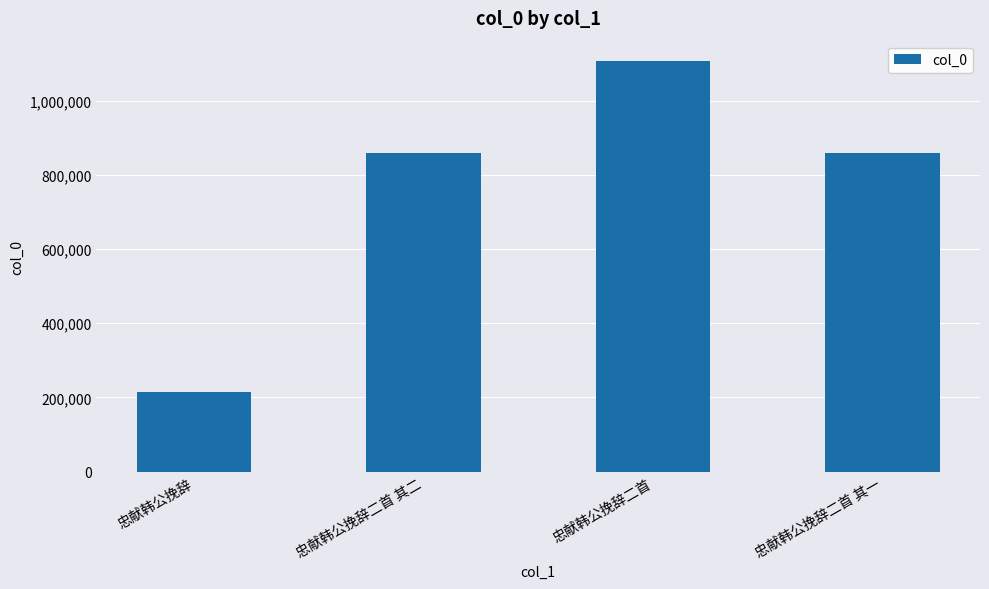

What is the change in value from 忠献韩公挽辞 to 忠献韩公挽辞二首 其一?

+643652